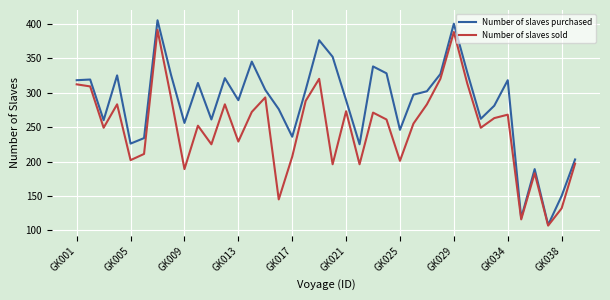

List the series in order of their peak value, highest first.

Number of slaves purchased, Number of slaves sold